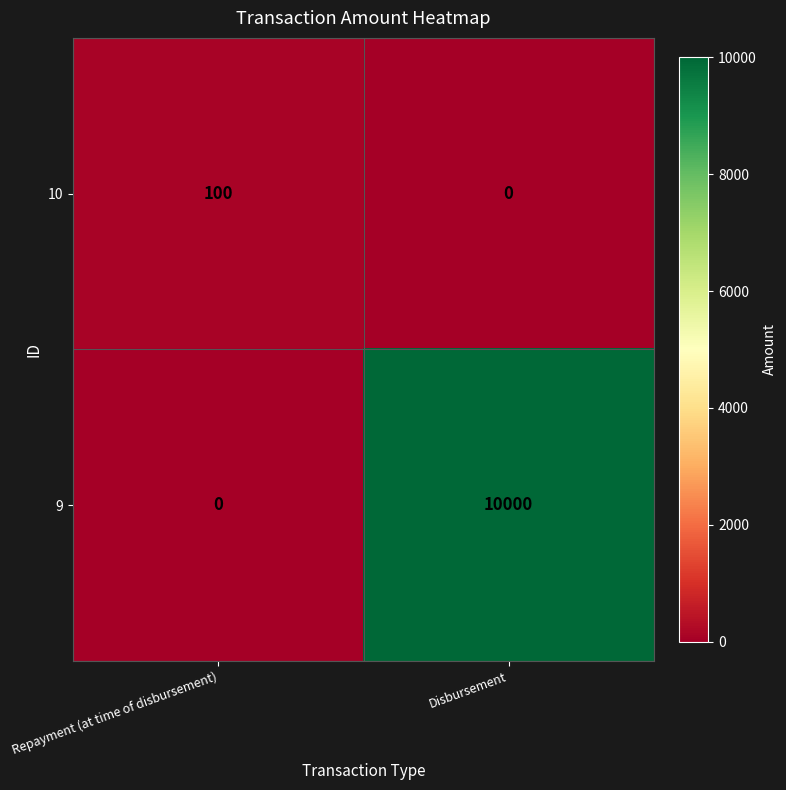

What is the difference between the 10 values at Repayment (at time of disbursement) and Disbursement?

100